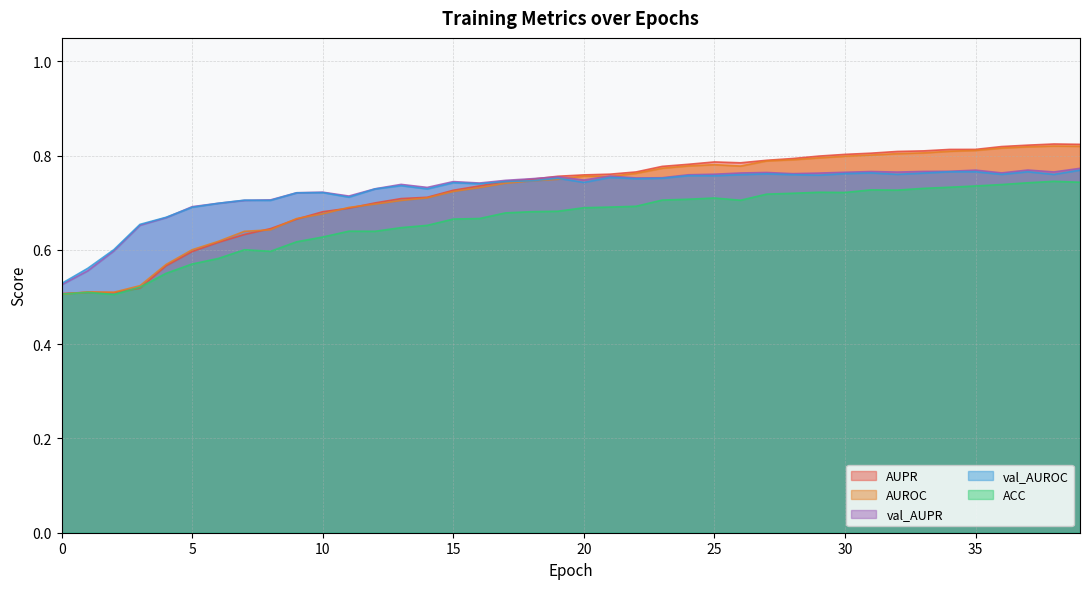

Where do AUPR and val_AUPR first cross each other?

18 and 19